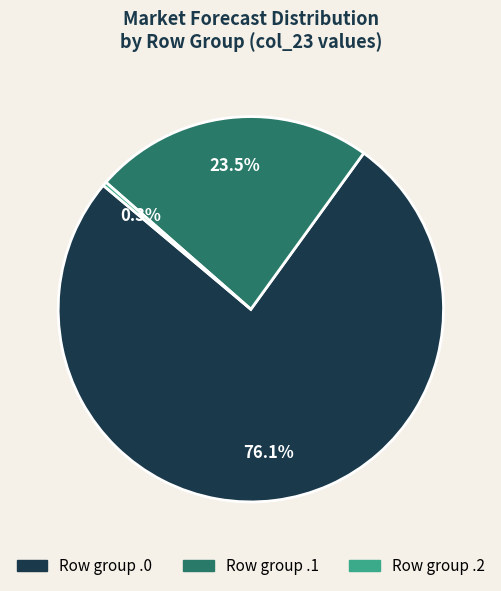

Does any single category account for the majority?

Yes